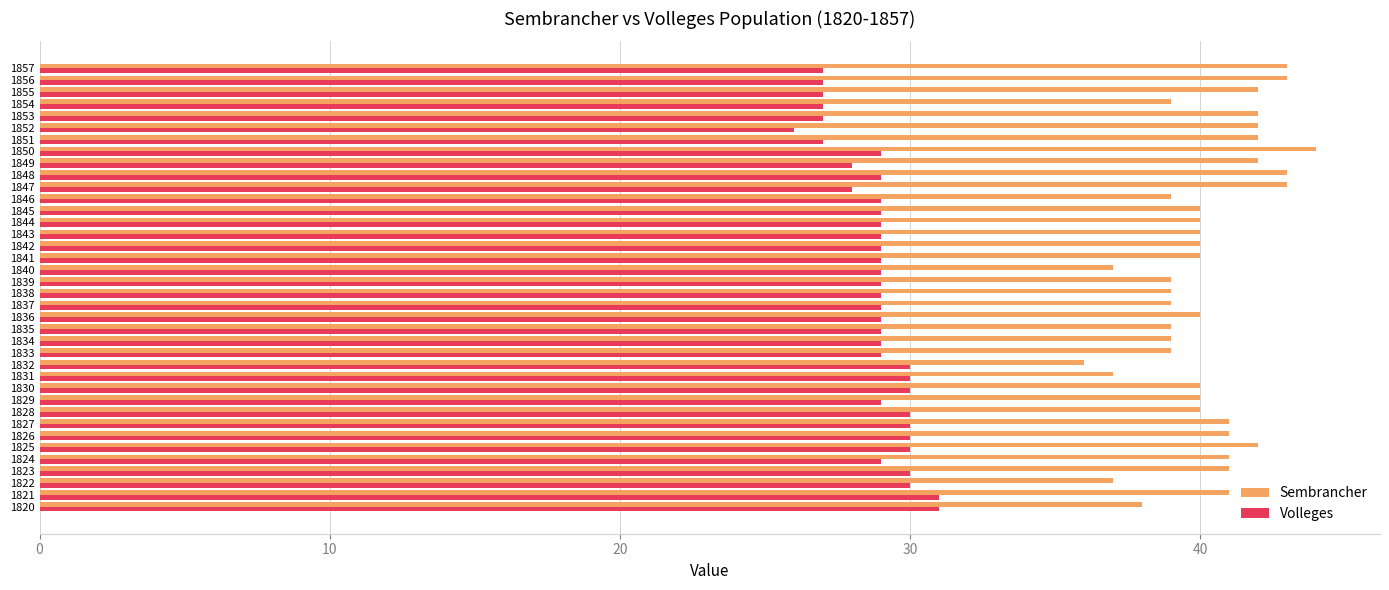

The value of Volleges at 1844 is 29. True or false?

True